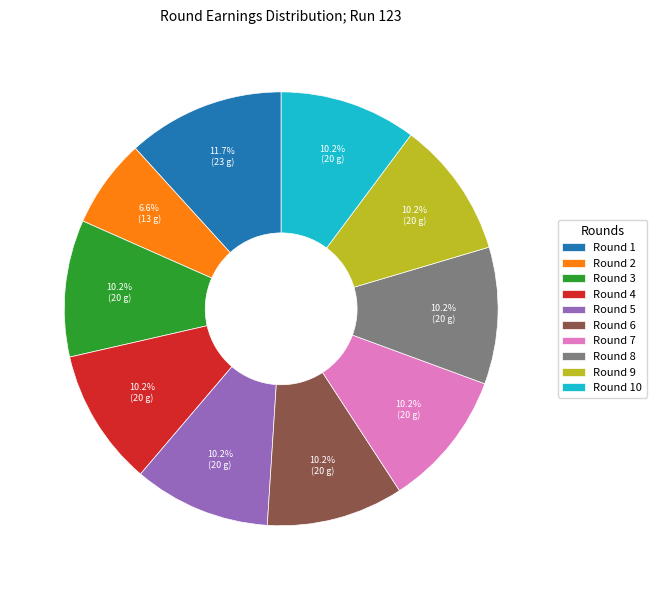

What is the total percentage of Round 4 and Round 7?

20.4%